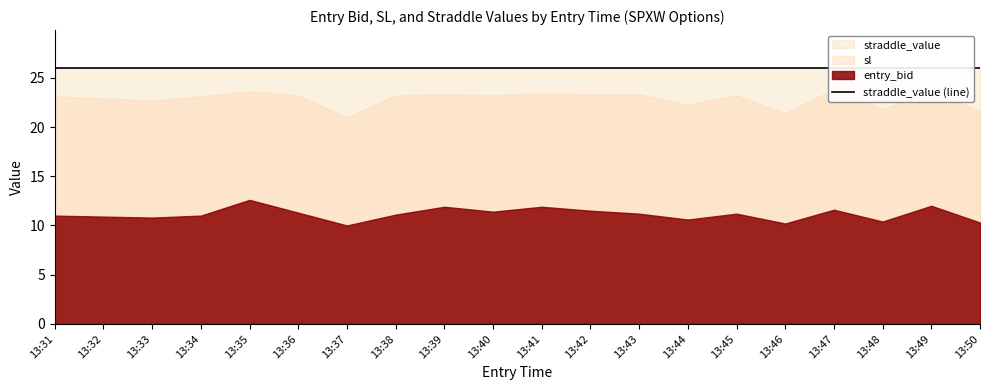

Where is the first local maximum for sl?

13:35